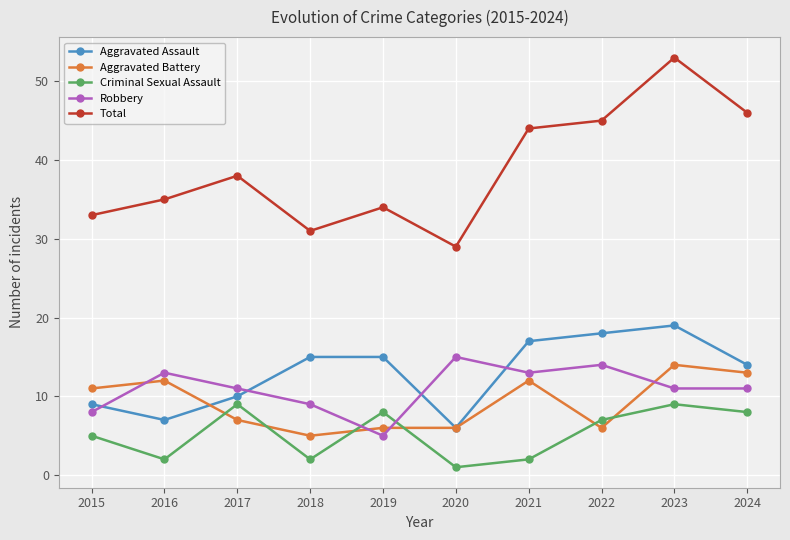

What is the value of the Robbery point at the 7th from the left?

13